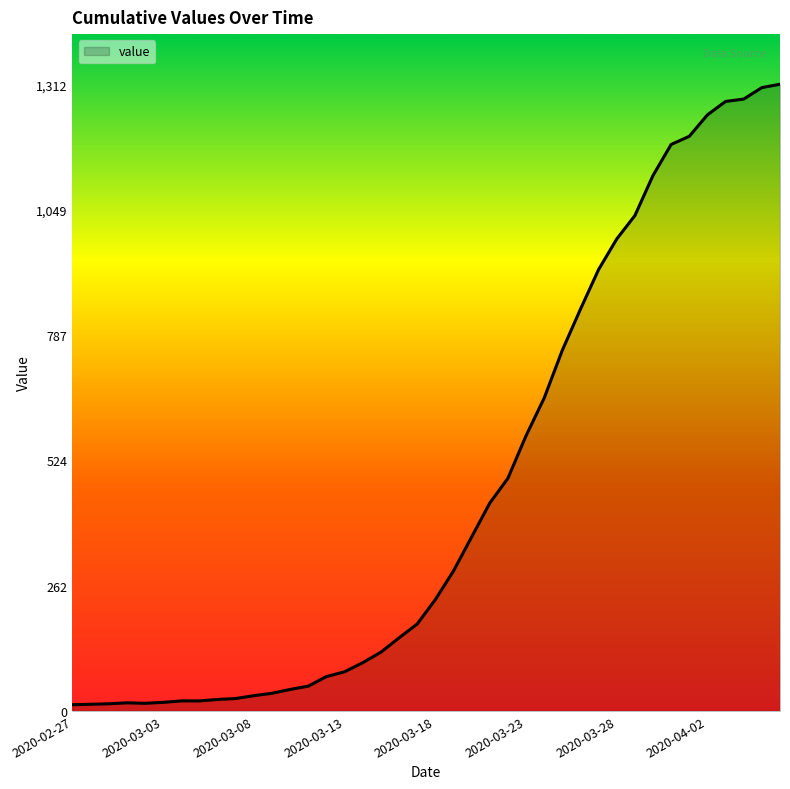

What is the greatest value displayed?

1312